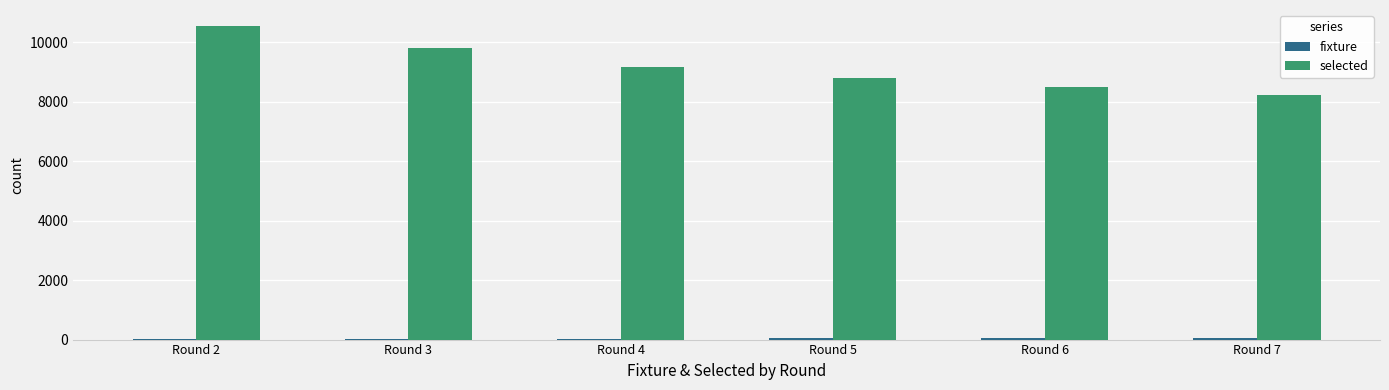

At which label does selected reach its peak?

Round 2